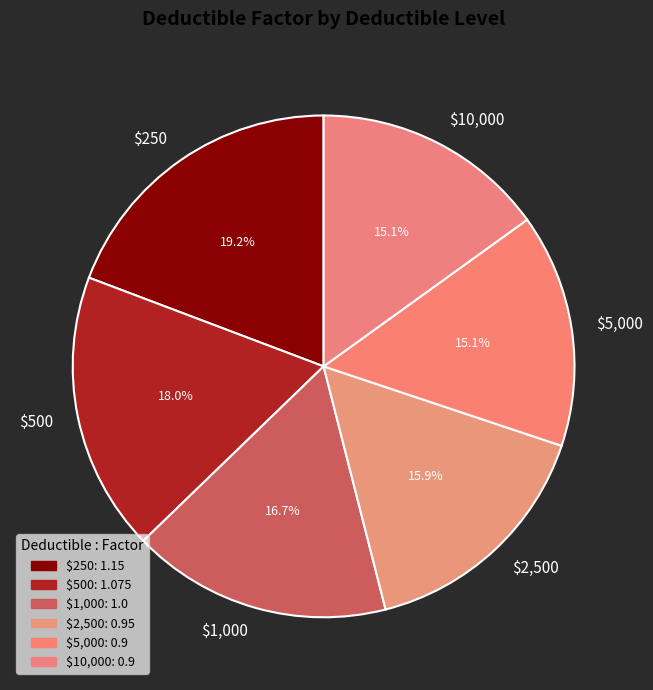

Count the number of slices in the pie.

6